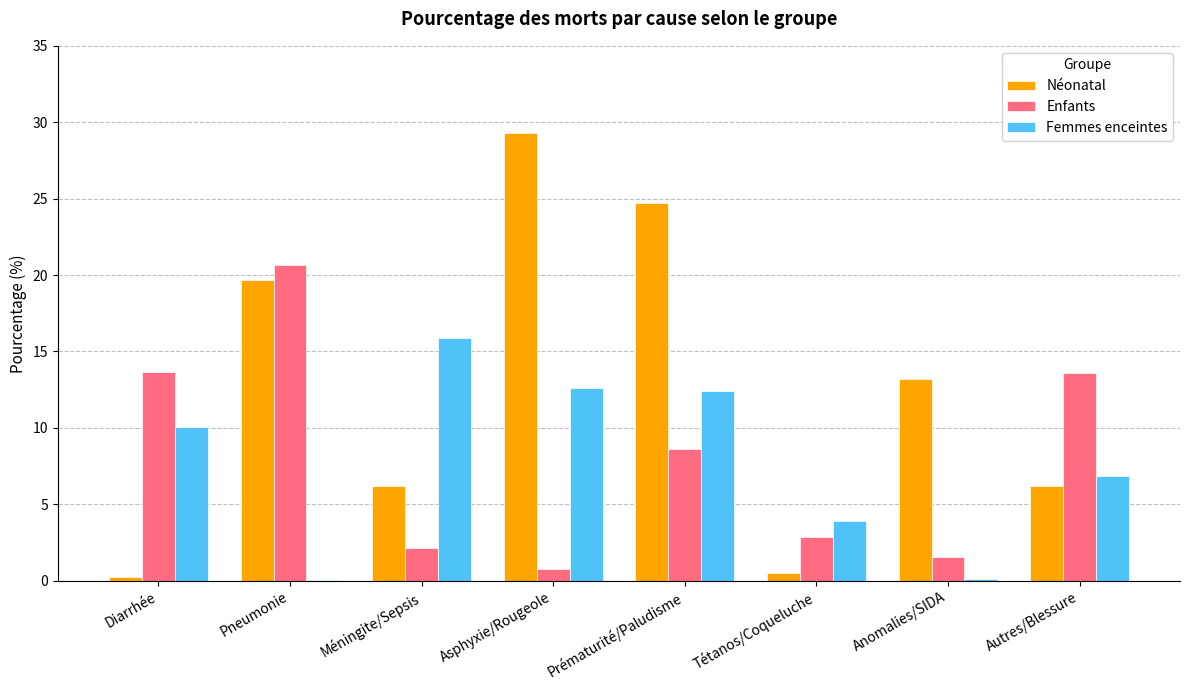

True or false: Néonatal has a value of 29.3 at Asphyxie/Rougeole.

True